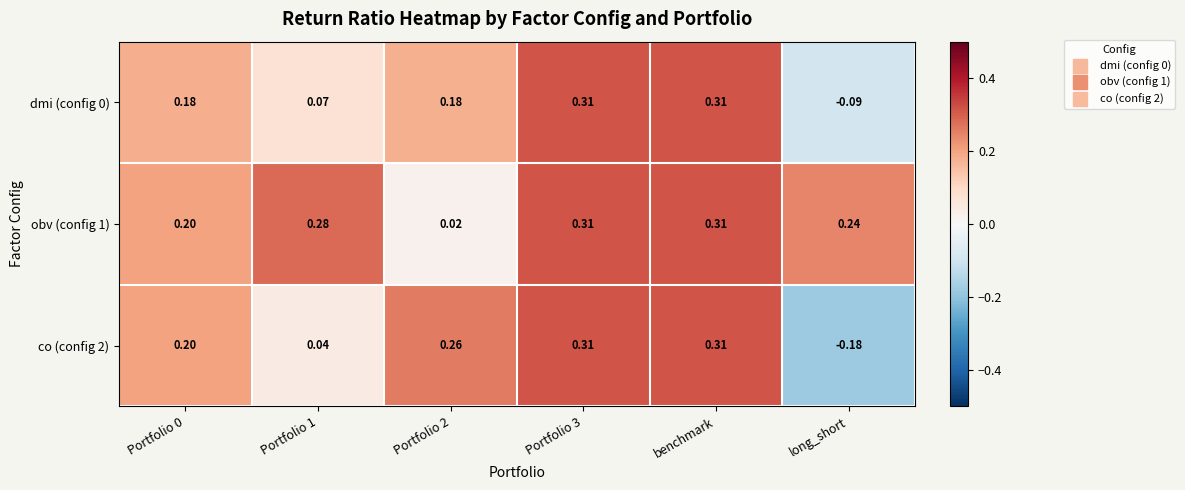

Is the value of dmi (config 0) at Portfolio 0 greater than the value of obv (config 1) at benchmark?

No